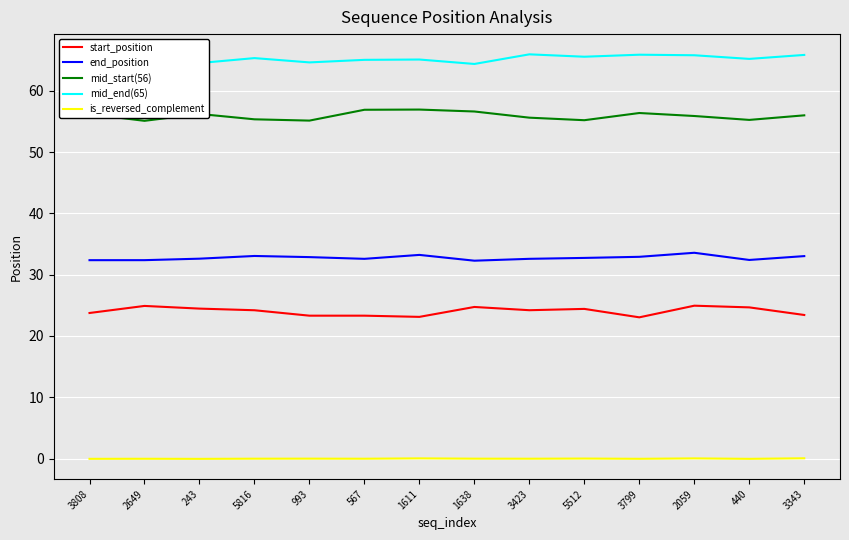

What are all the series names shown in the legend?

start_position, end_position, mid_start(56), mid_end(65), is_reversed_complement